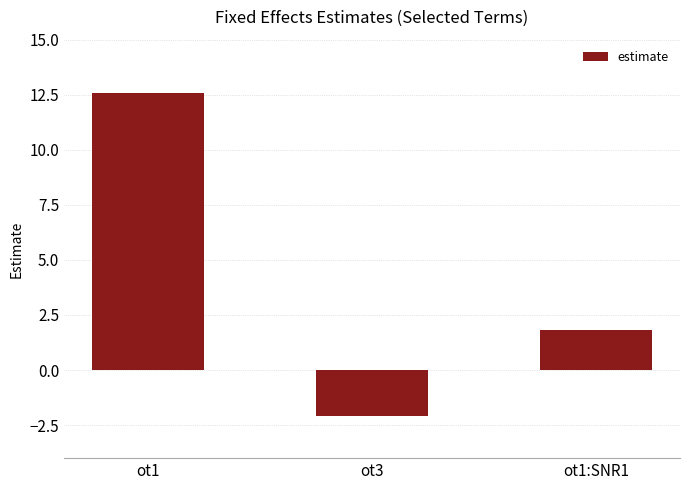

Reading left to right, extract all data points from this chart.

12.6	-2.1	1.8